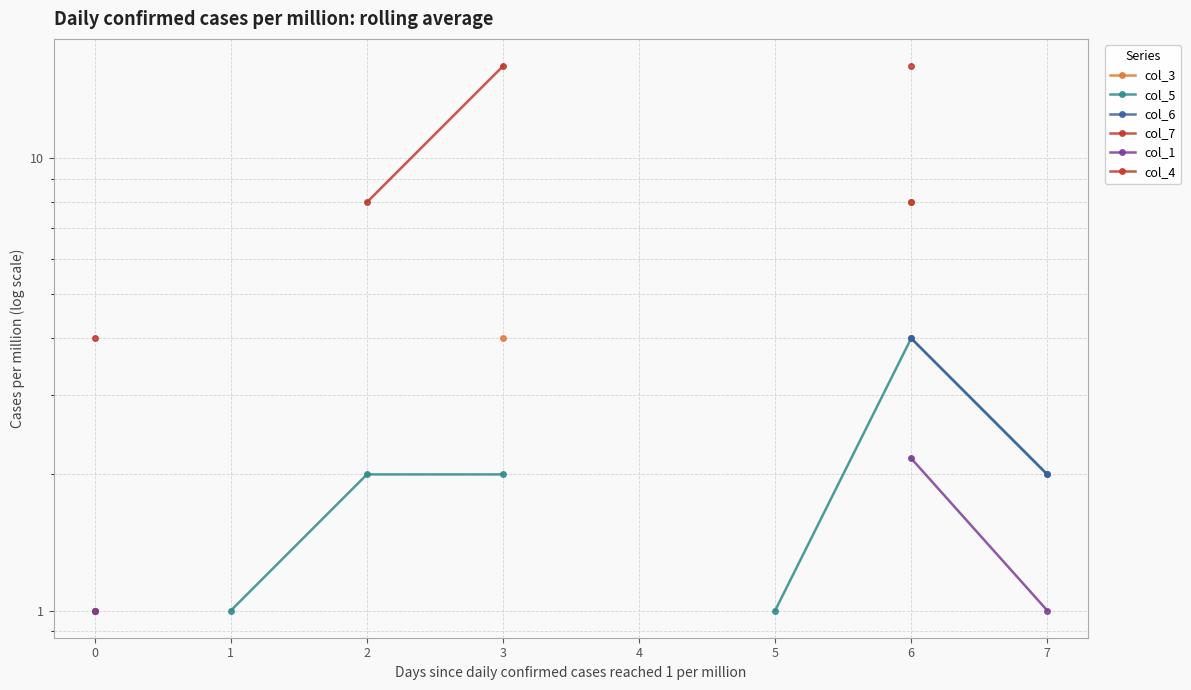

Which has a higher value, 2 or 5?

5